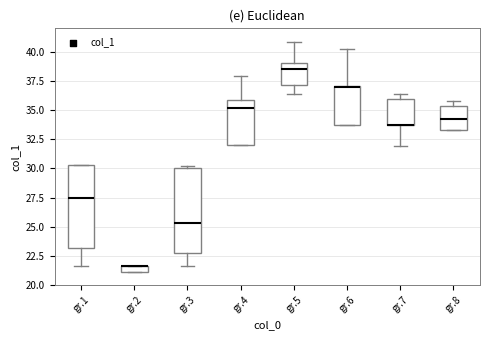

Where is the upper edge of the box for gr.7 on the y-axis? The values are not printed on the chart, so give them approximately, as read against the axis.

36.0